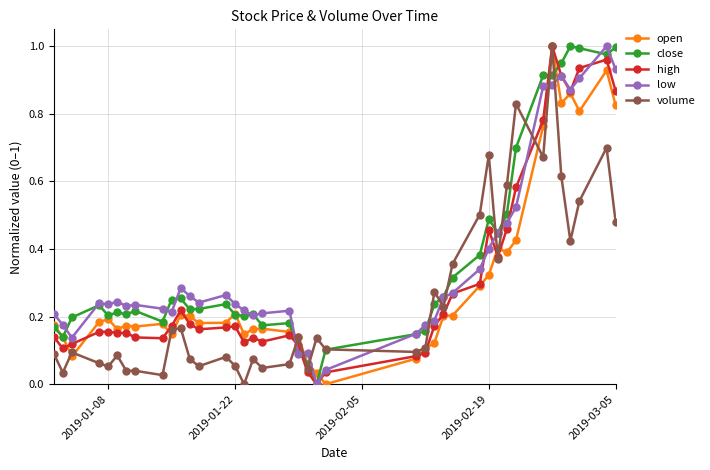

What are all the series names shown in the legend?

open, close, high, low, volume